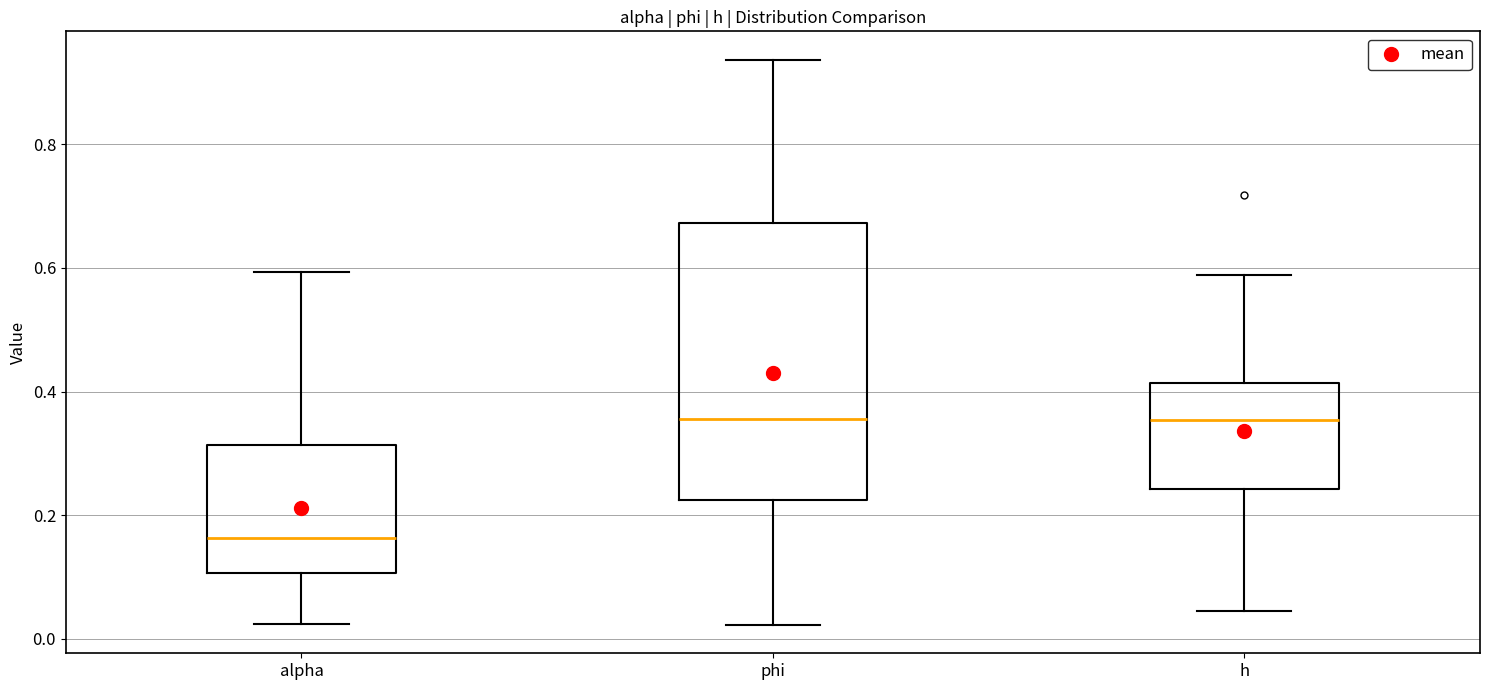

Where does the median line of the box for h sit on the y-axis? The values are not printed on the chart, so give them approximately, as read against the axis.

0.36